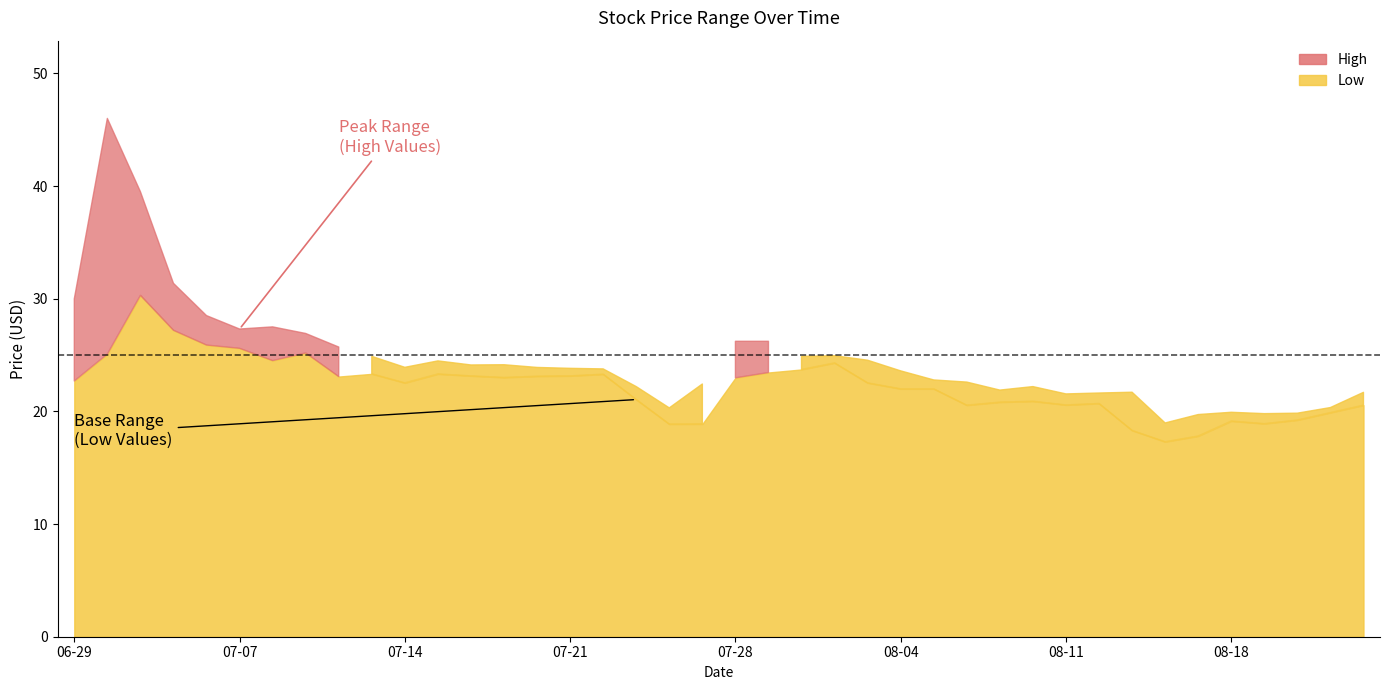

In Low, how many points are higher than both neighbors (excluding endpoints)?

9